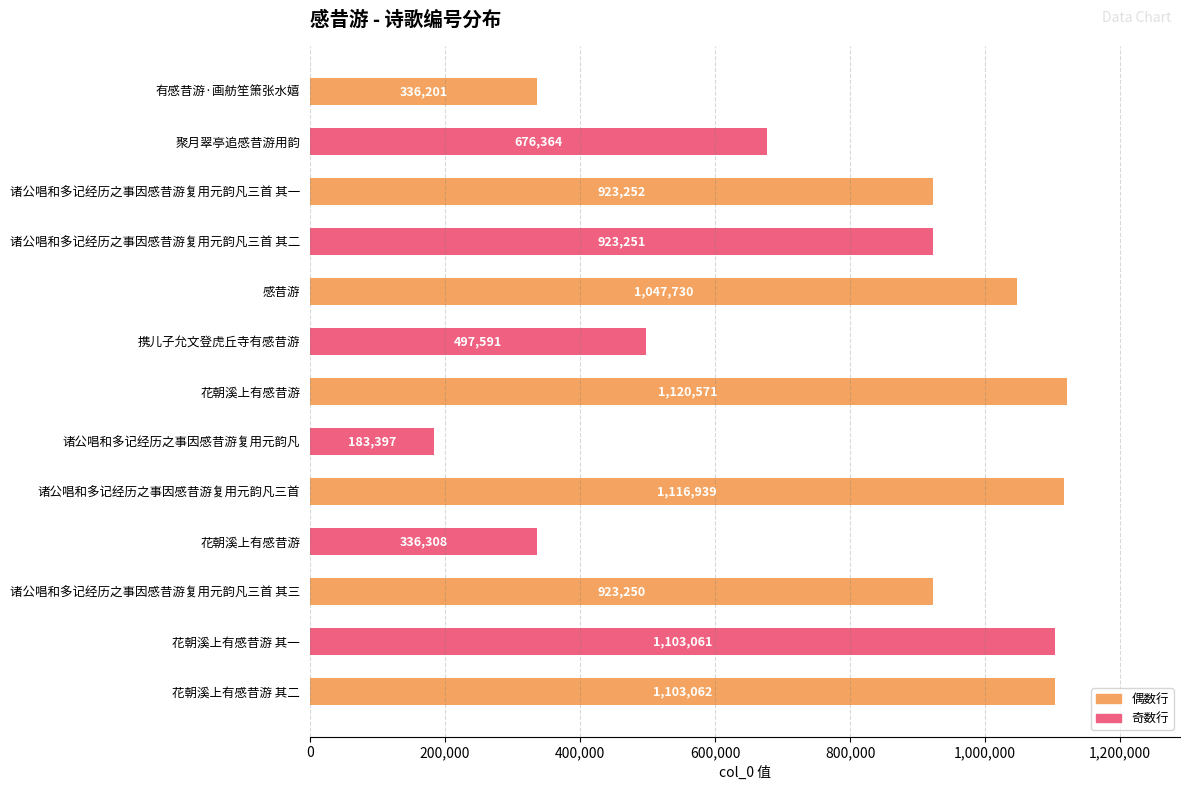

What is the difference between the maximum and minimum values?

937174